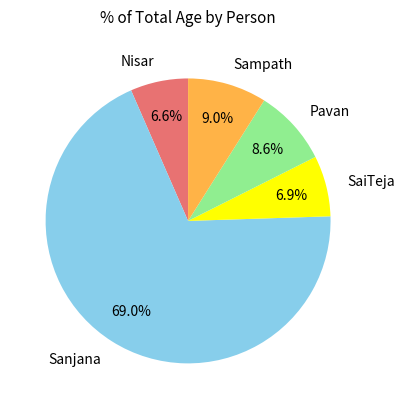

Which category has the biggest portion of the pie?

Sanjana